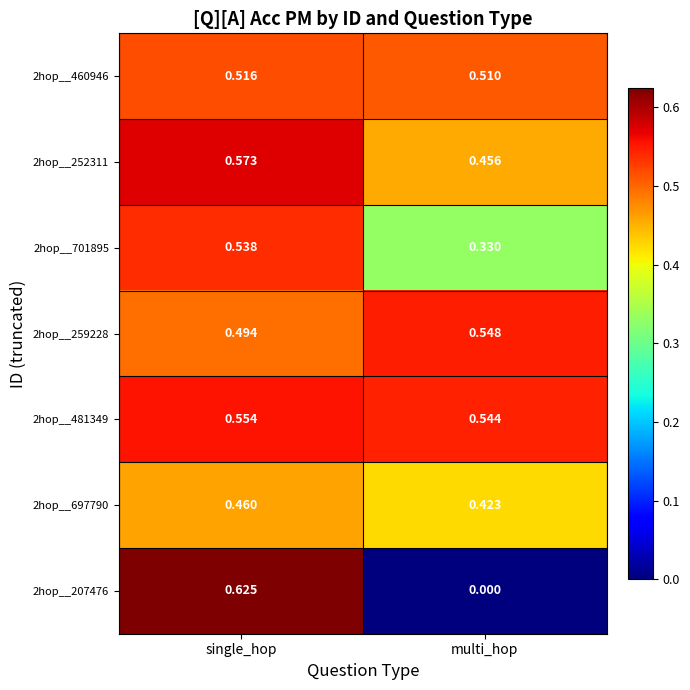

At which label is 2hop__481349 closest to 0?

multi_hop